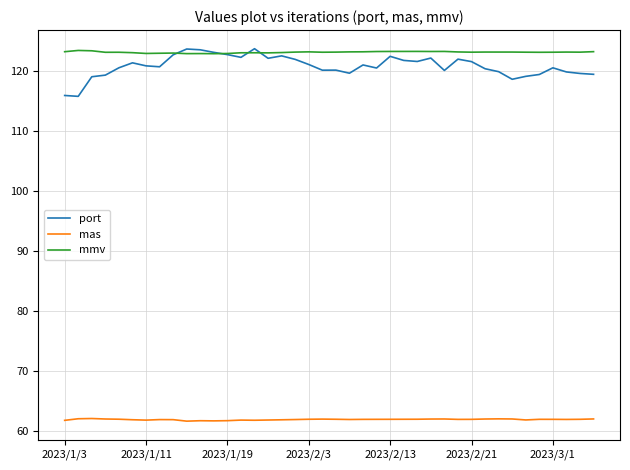

Which series has the largest total across all categories?

mmv